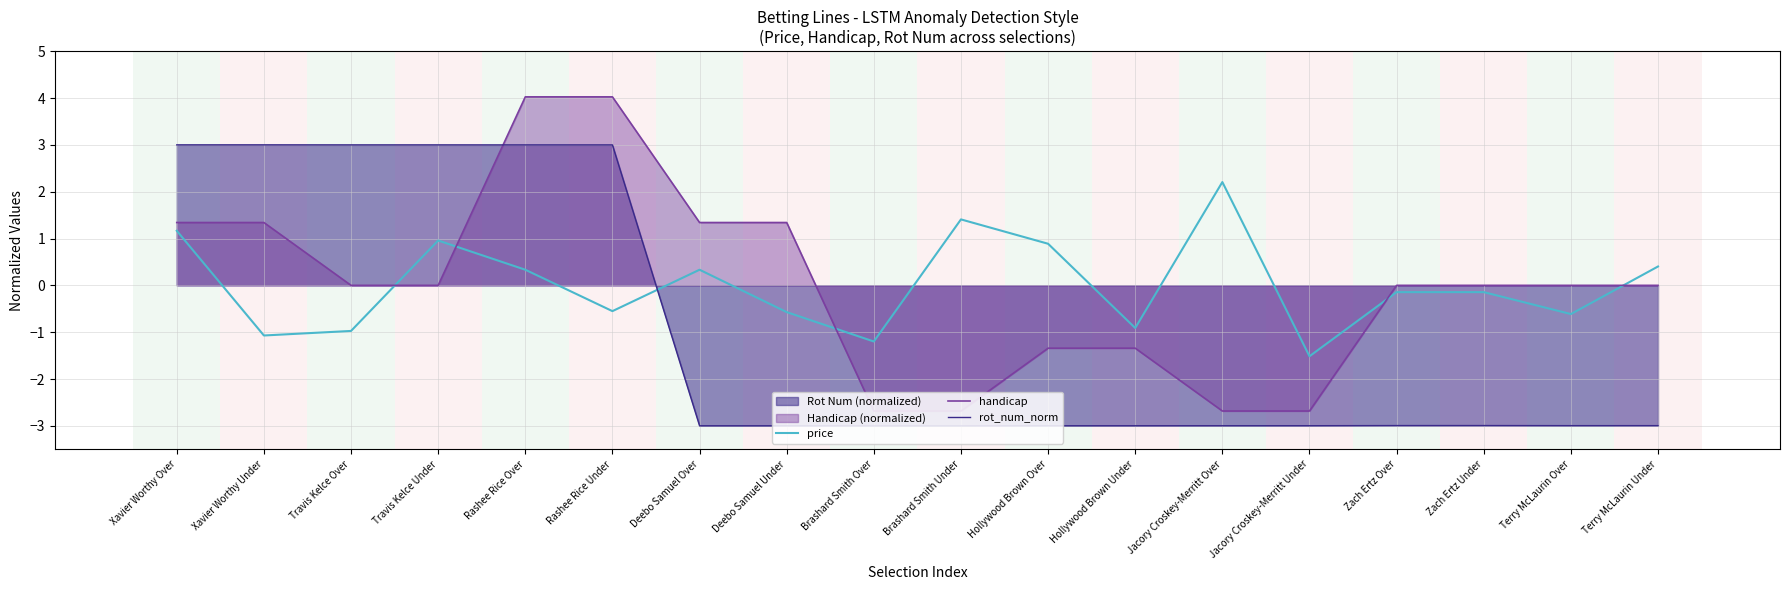

Which series has the largest total across all categories?

handicap